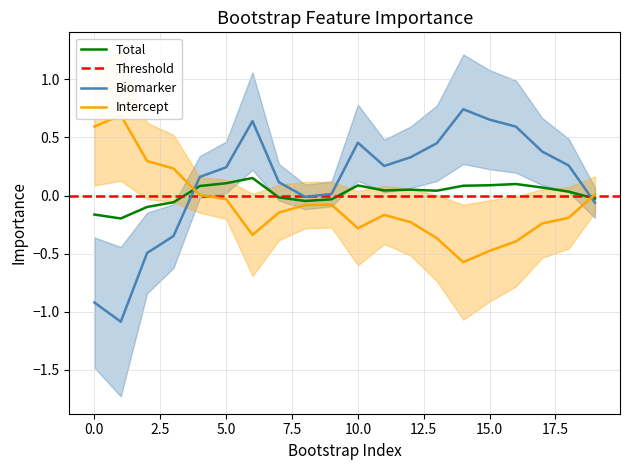

Which series has the largest range (max minus min)?

biomarker